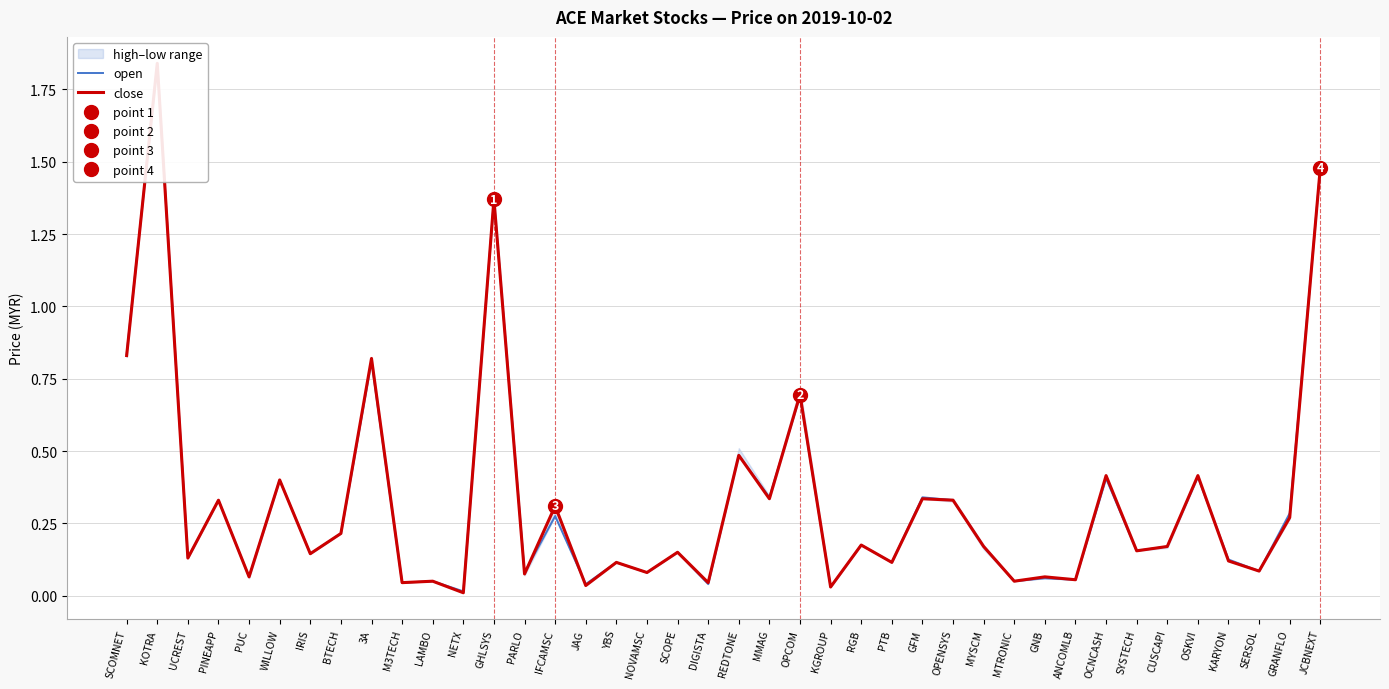

Reading right to left, extract all data points from this chart.

open: JCBNEXT=1.5	GRANFLO=0.3	SERSOL=0.1	KARYON=0.1	OSKVI=0.4	CUSCAPI=0.2	SYSTECH=0.2	OCNCASH=0.4	ANCOMLB=0.1	GNB=0.1	MTRONIC=0.1	MYSCM=0.2	OPENSYS=0.3	GFM=0.3	PTB=0.1	RGB=0.2	KGROUP=0.0	OPCOM=0.7	MMAG=0.3	REDTONE=0.5	DIGISTA=0.0	SCOPE=0.1	NOVAMSC=0.1	YBS=0.1	JAG=0.0	IFCAMSC=0.3	PARLO=0.1	GHLSYS=1.4	NETX=0.0	LAMBO=0.1	M3TECH=0.0	3A=0.8	BTECH=0.2	IRIS=0.1	WILLOW=0.4	PUC=0.1	PINEAPP=0.3	UCREST=0.1	KOTRA=1.8	SCOMNET=0.8
close: JCBNEXT=1.5	GRANFLO=0.3	SERSOL=0.1	KARYON=0.1	OSKVI=0.4	CUSCAPI=0.2	SYSTECH=0.2	OCNCASH=0.4	ANCOMLB=0.1	GNB=0.1	MTRONIC=0.1	MYSCM=0.2	OPENSYS=0.3	GFM=0.3	PTB=0.1	RGB=0.2	KGROUP=0.0	OPCOM=0.7	MMAG=0.3	REDTONE=0.5	DIGISTA=0.0	SCOPE=0.1	NOVAMSC=0.1	YBS=0.1	JAG=0.0	IFCAMSC=0.3	PARLO=0.1	GHLSYS=1.4	NETX=0.0	LAMBO=0.1	M3TECH=0.0	3A=0.8	BTECH=0.2	IRIS=0.1	WILLOW=0.4	PUC=0.1	PINEAPP=0.3	UCREST=0.1	KOTRA=1.8	SCOMNET=0.8